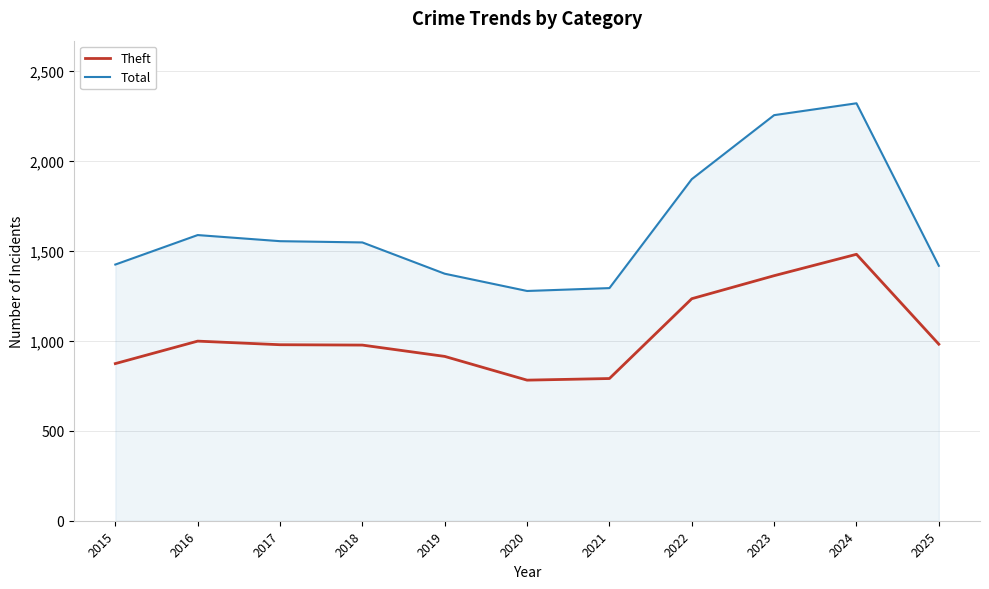

Read the Total value at 2020, to the nearest 10.

1280